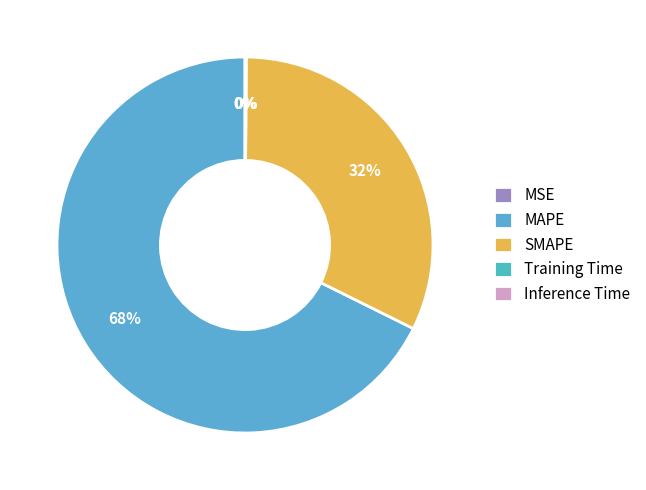

To the nearest percent, what is the difference between the largest and smallest slice percentages?

68%